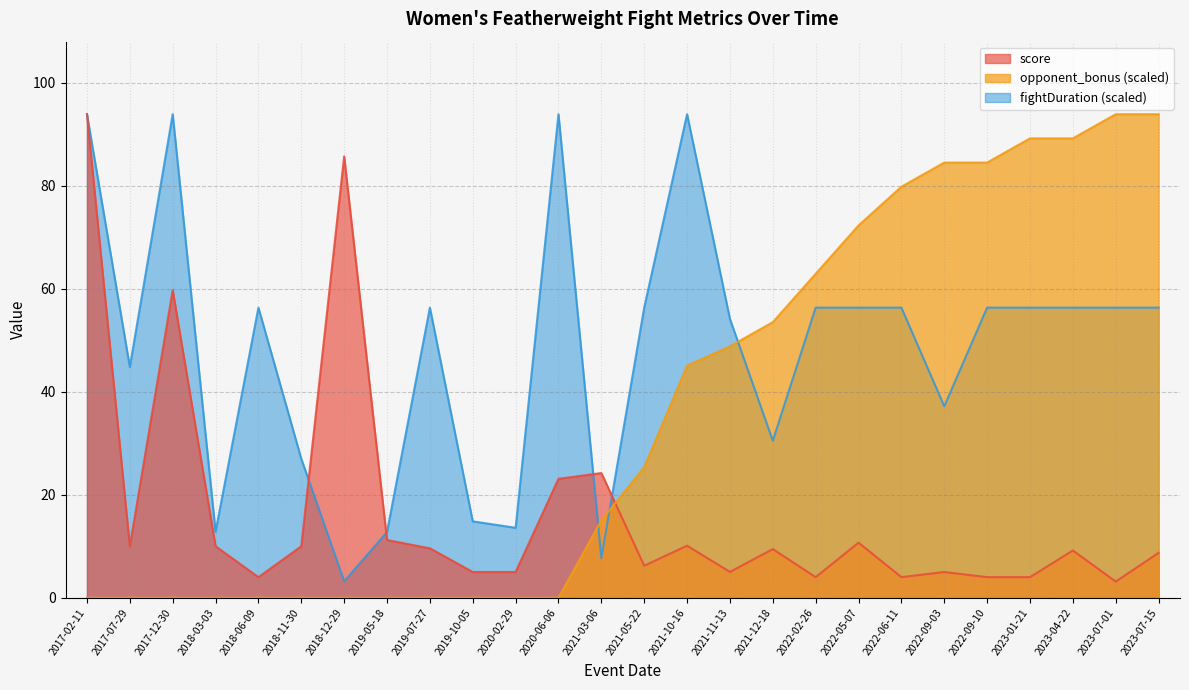

How many lines are shown in the chart?

3